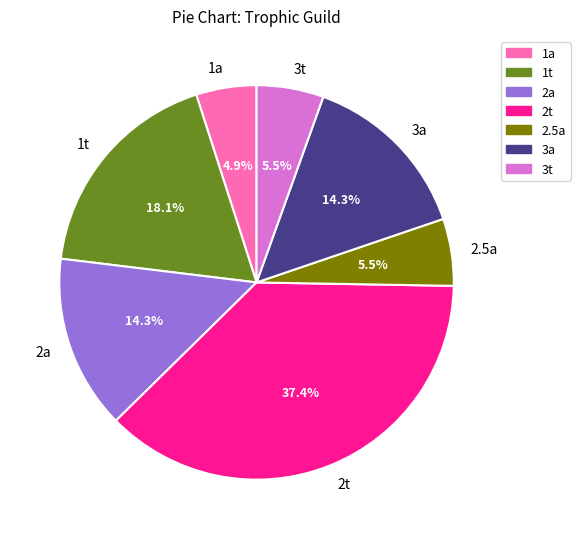

How many segments does this pie chart have?

7